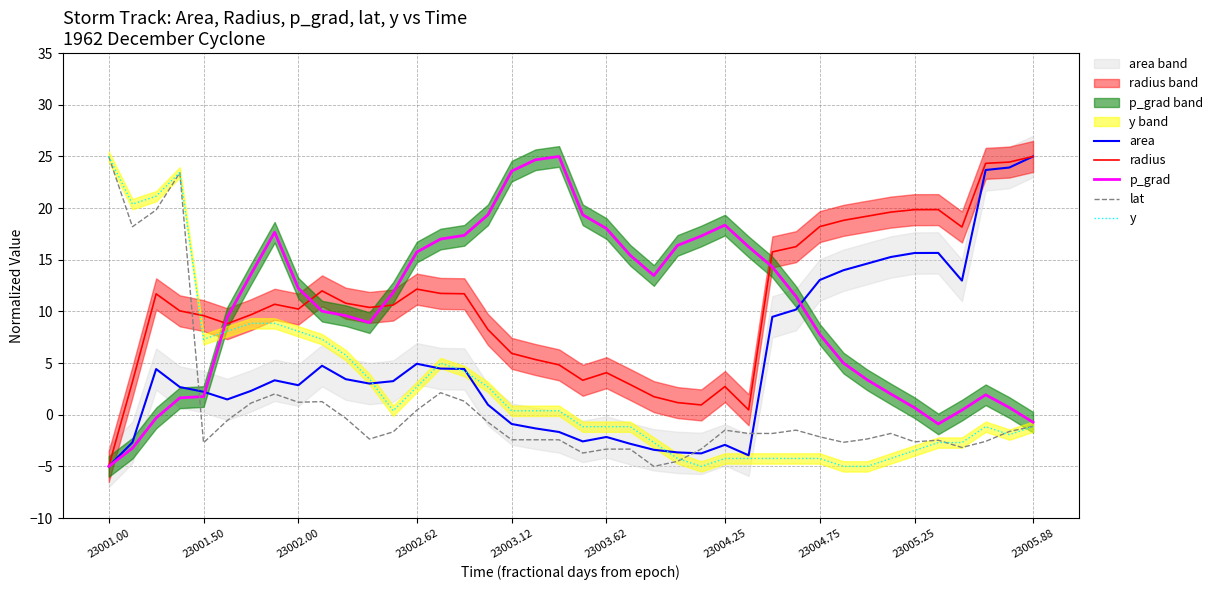

How many lines are shown in the chart?

5